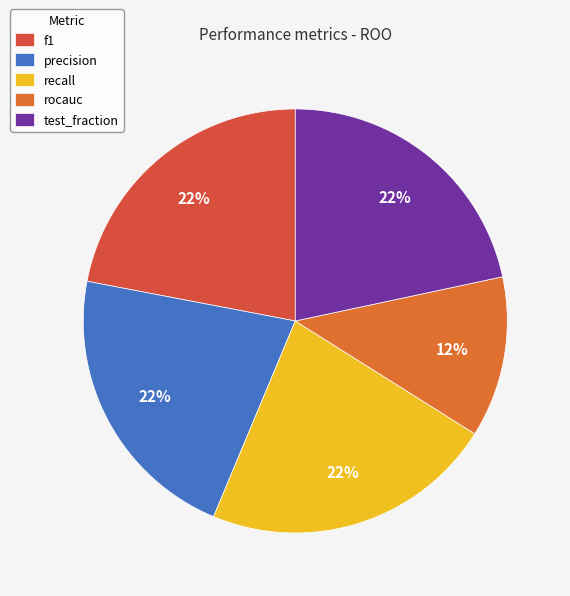

How many slices are in this pie chart?

5